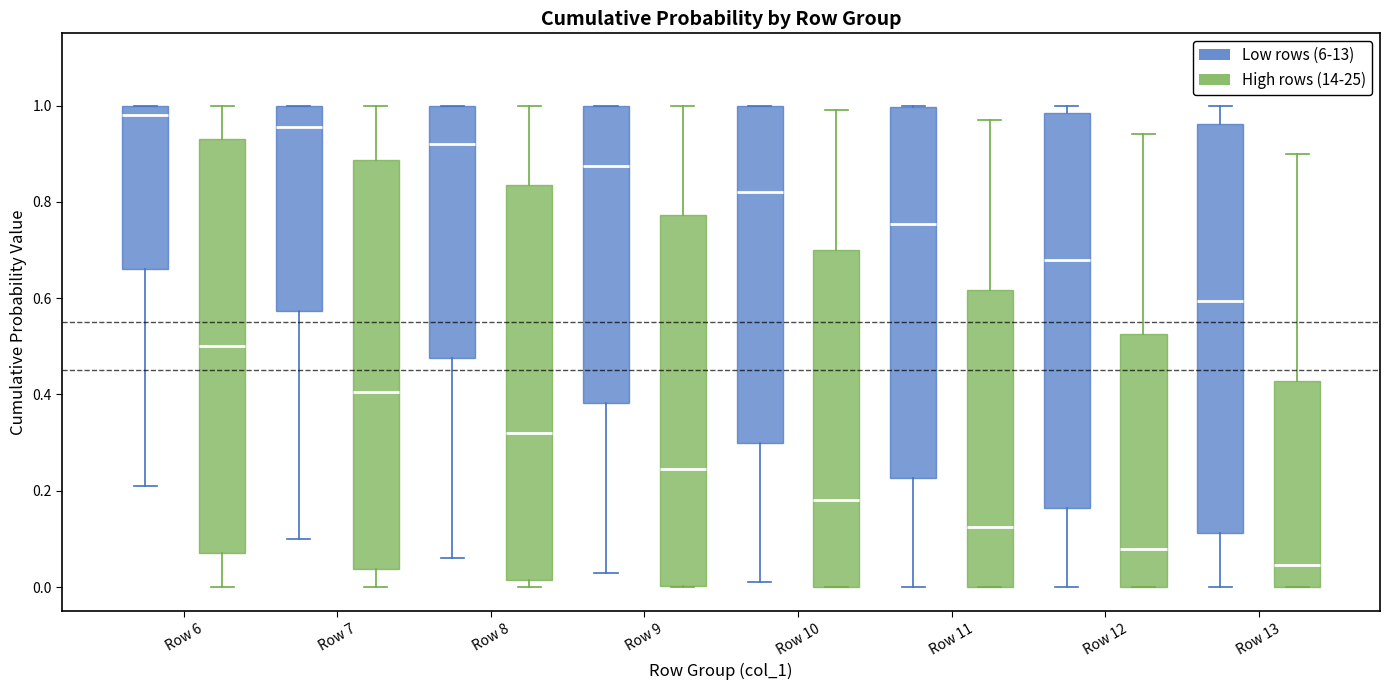

Where is the upper edge of the box for Row 11 (High rows (14-25)) on the y-axis? The values are not printed on the chart, so give them approximately, as read against the axis.

0.62